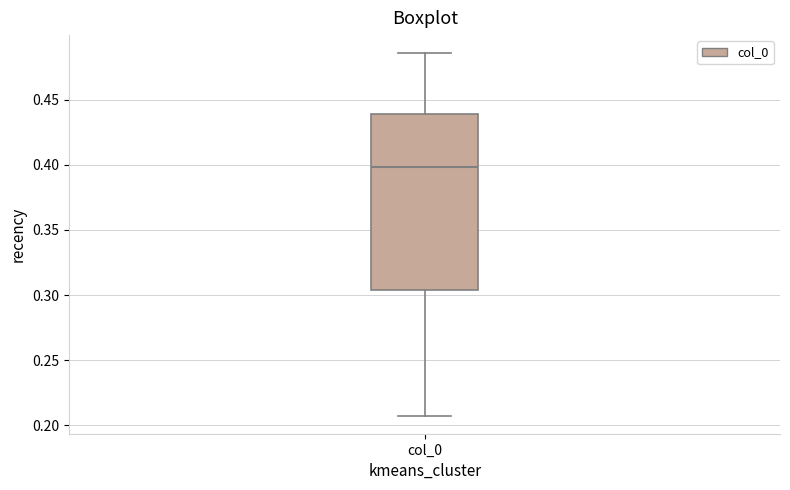

Read this box plot against the y-axis: the position of the median line, the range covered by the box, and the ends of both whiskers. The values are not printed on the chart, so give them approximately, as read against the axis.

median 0.400, box 0.305 to 0.440, whiskers 0.205 to 0.485